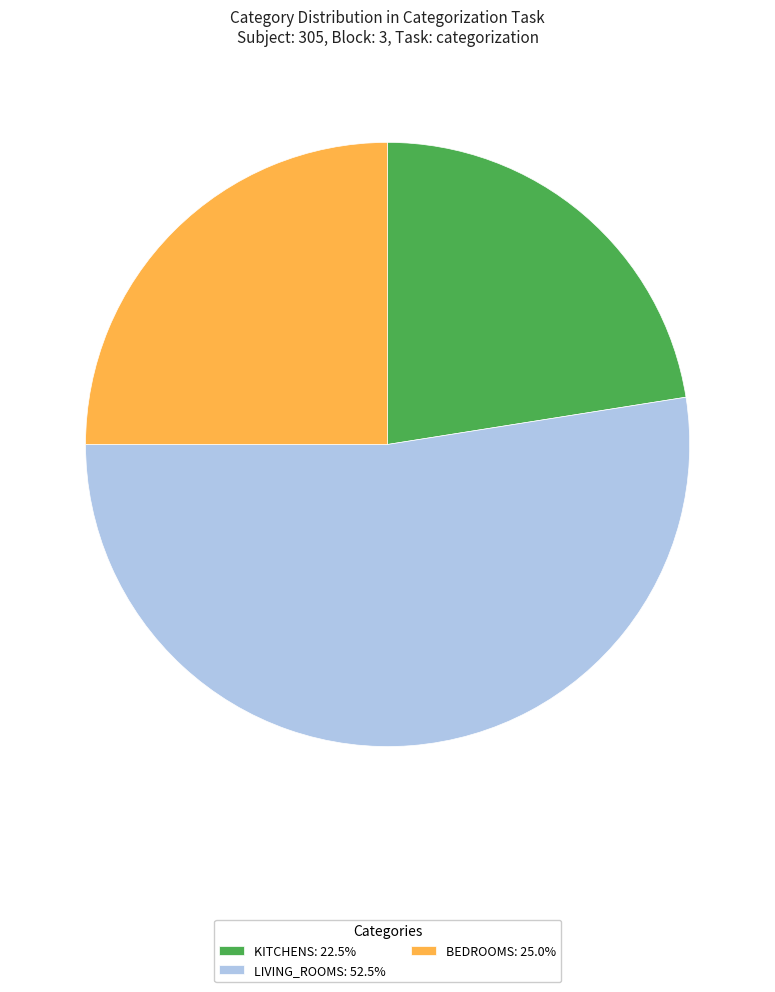

What is the ratio of the value at KITCHENS: 22.5% to the value at LIVING_ROOMS: 52.5%?

0.4